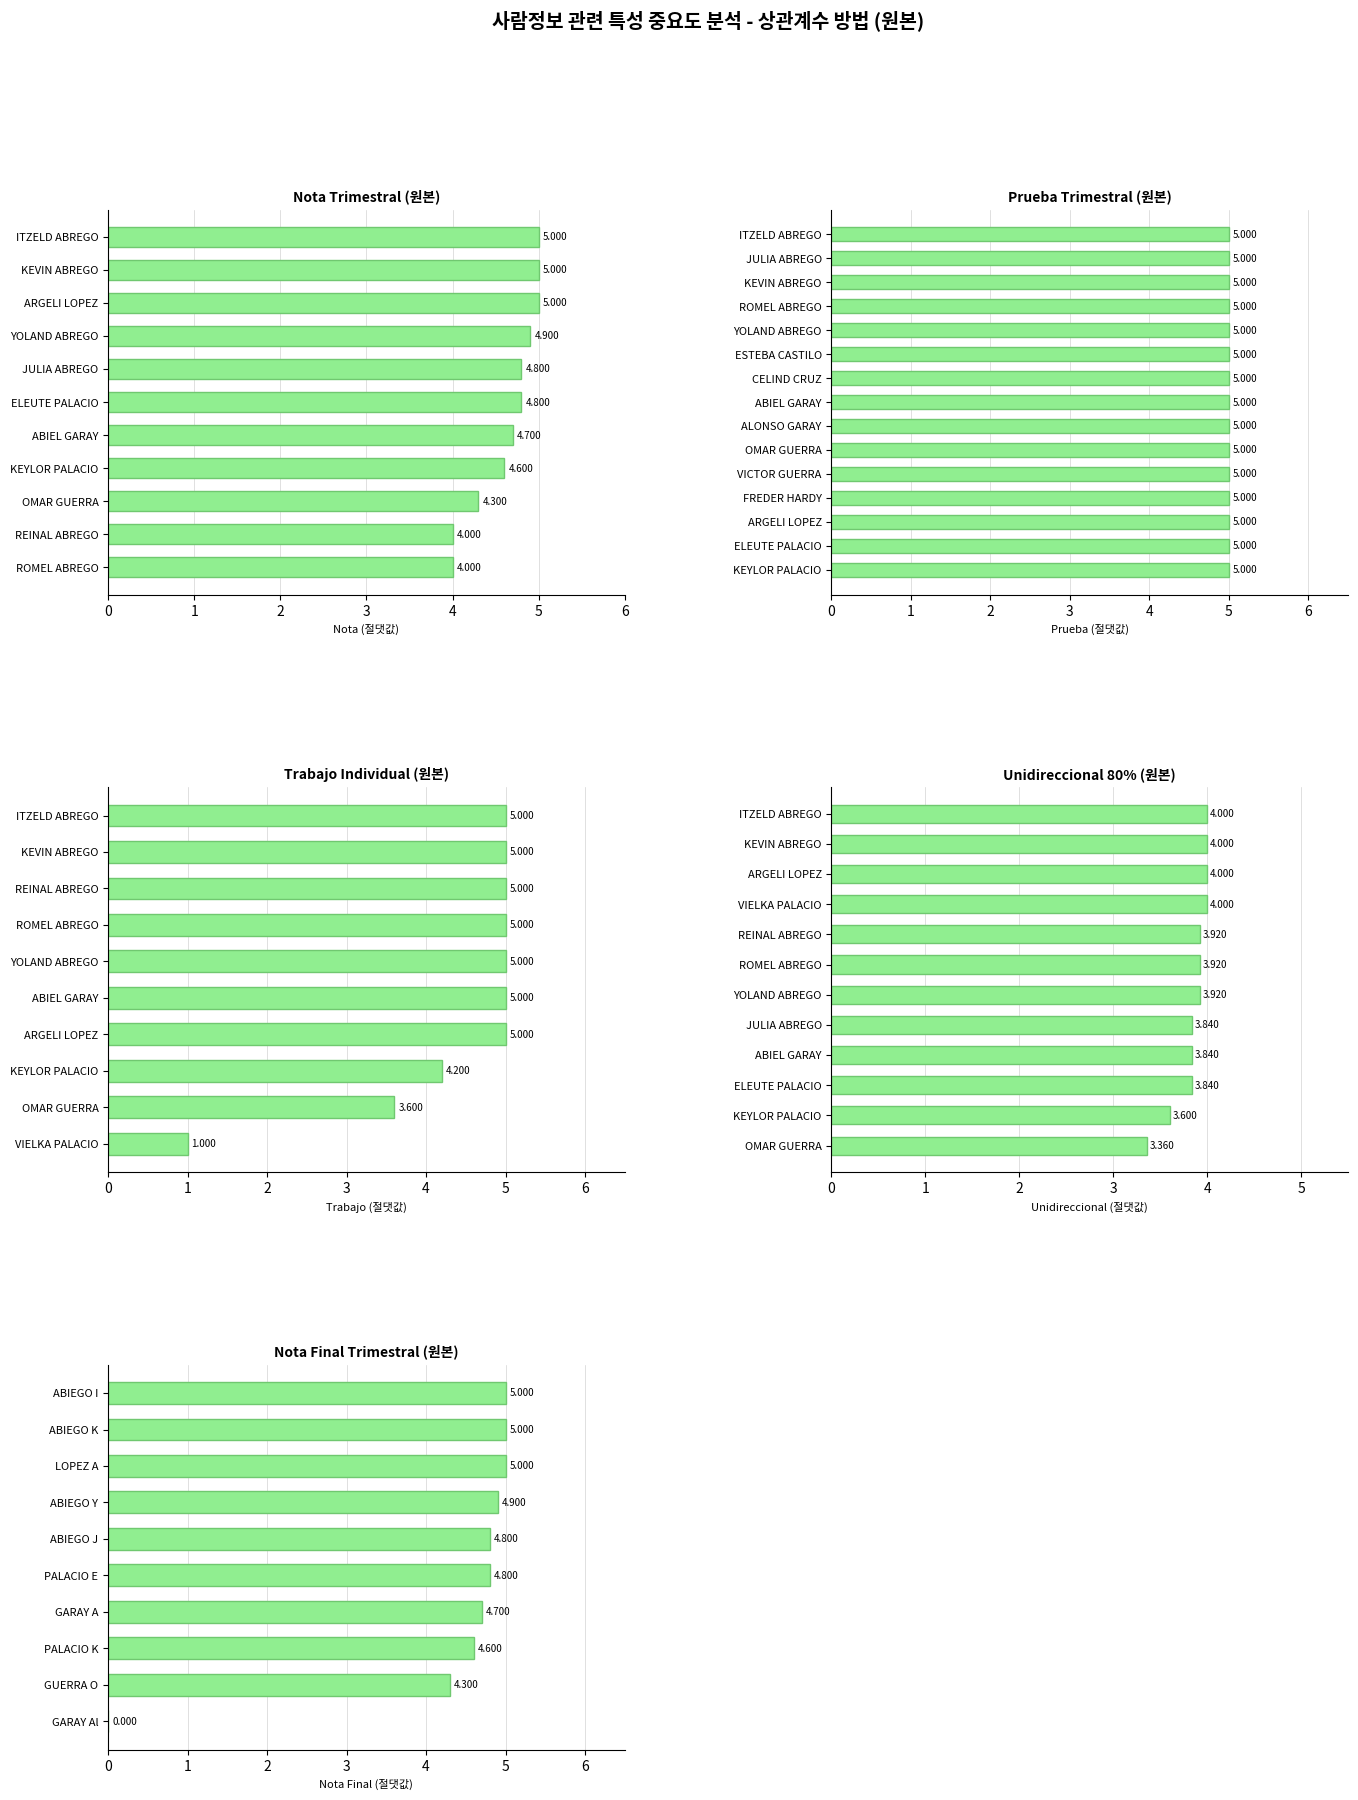

The Nota_Trimestral series shows -2.8 at 17. True or false?

False